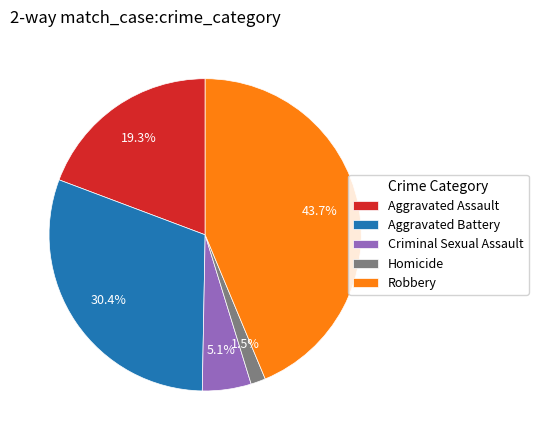

What is the smallest slice in the pie chart?

Homicide